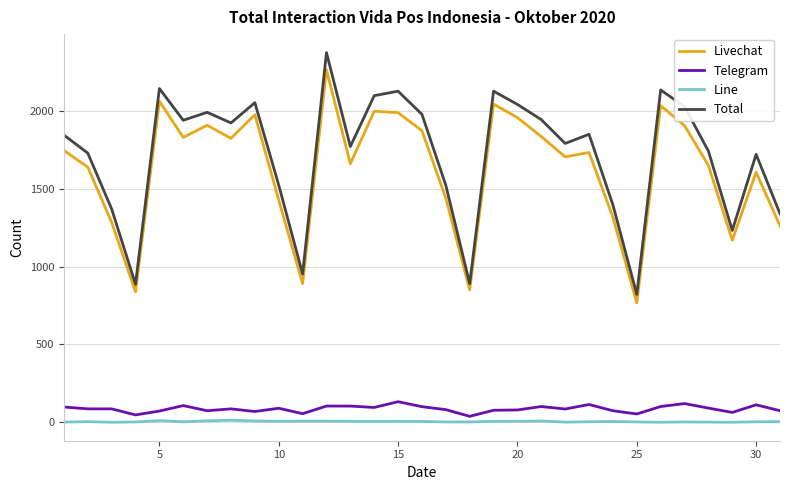

True or false: Line and Total cross at least once.

False